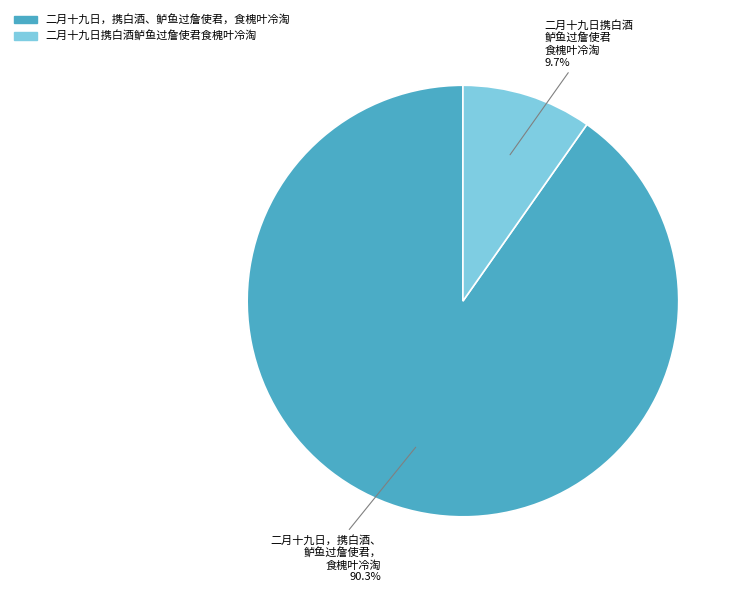

Combined, what portion of the pie is 二月十九日，携白酒、鲈鱼过詹使君，食槐叶冷淘 and 二月十九日携白酒鲈鱼过詹使君食槐叶冷淘?

100.0%